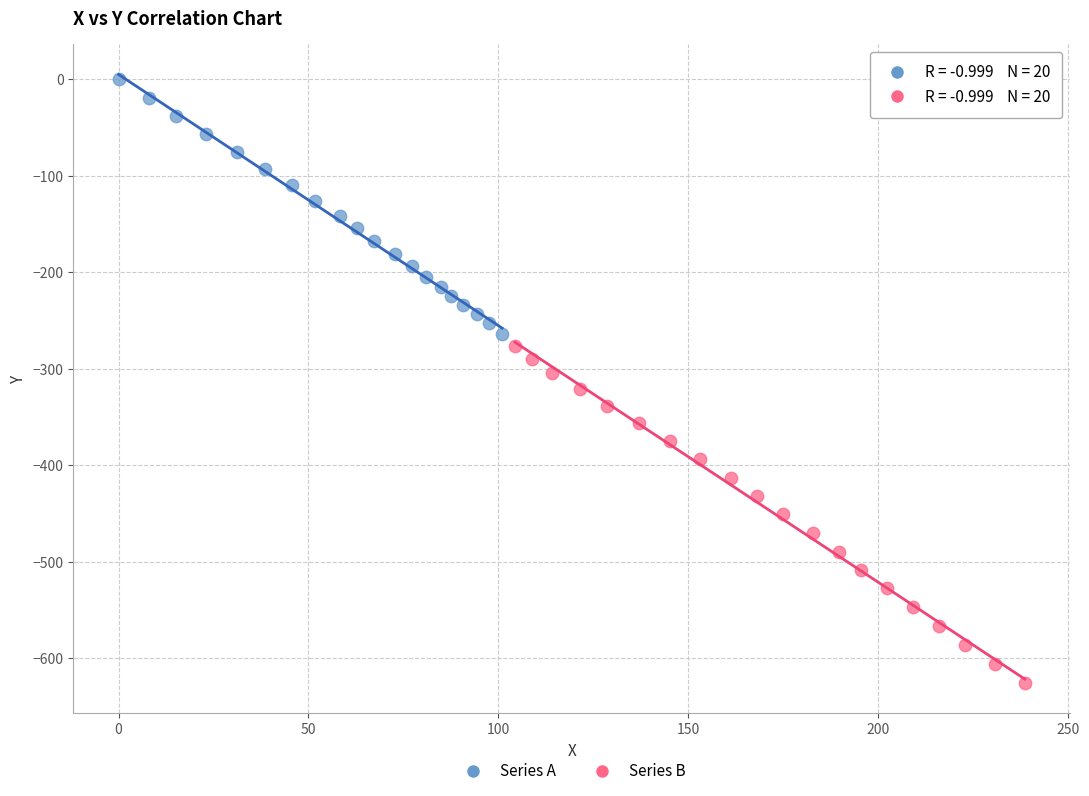

What are all the series names shown in the legend?

Series A, Series B